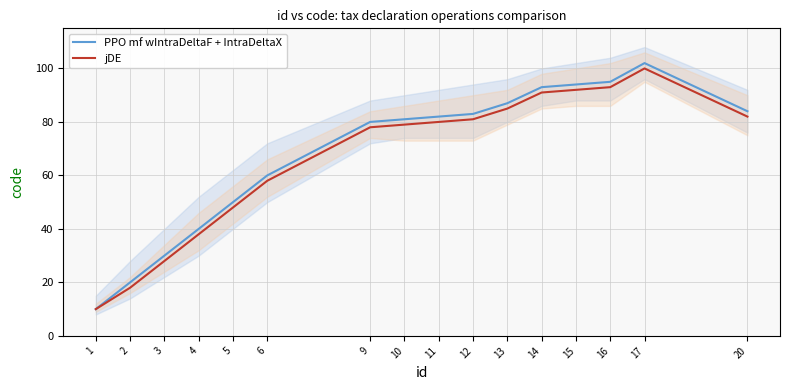

True or false: jDE has more than 1 interior local peaks.

False